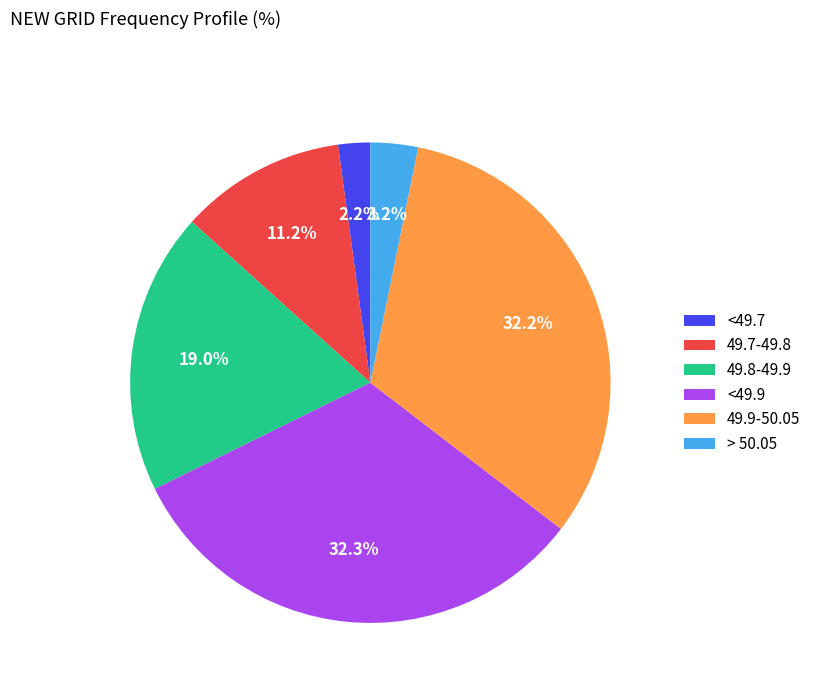

The 49.9-50.05 slice represents 32% of the pie. True or false?

True